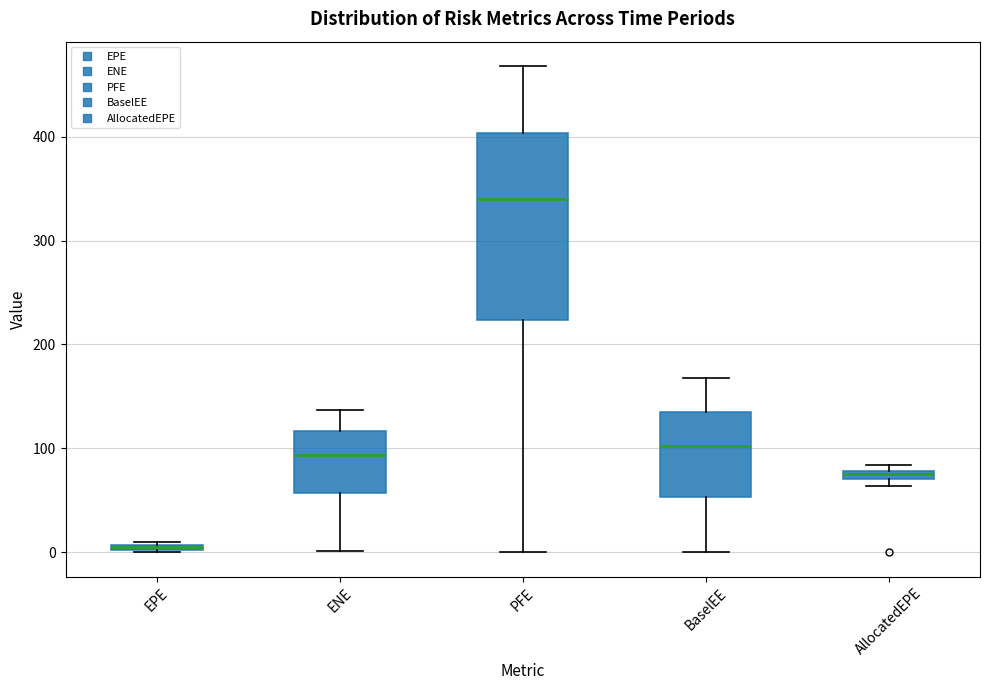

Where is the lower edge of the box for AllocatedEPE on the y-axis? The values are not printed on the chart, so give them approximately, as read against the axis.

70